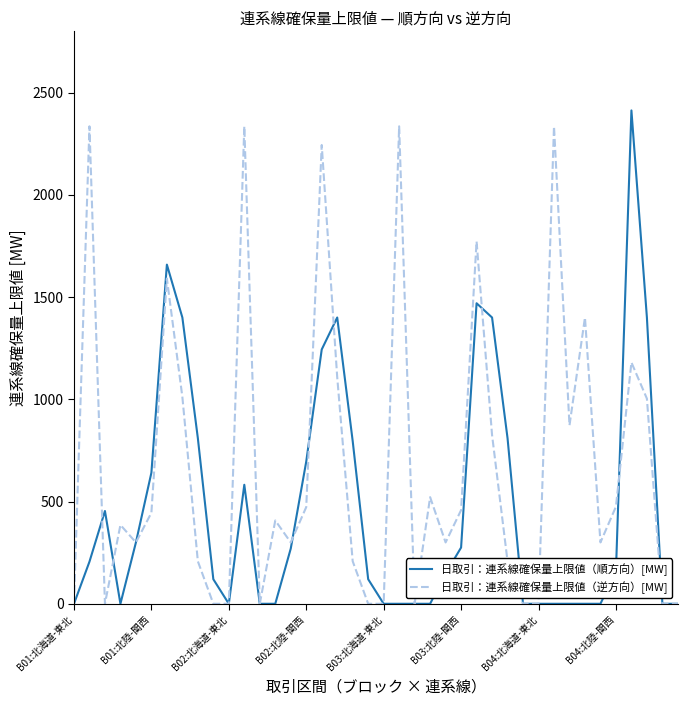

Which series has the largest total across all categories?

日取引：連系線確保量上限値（逆方向）[MW]